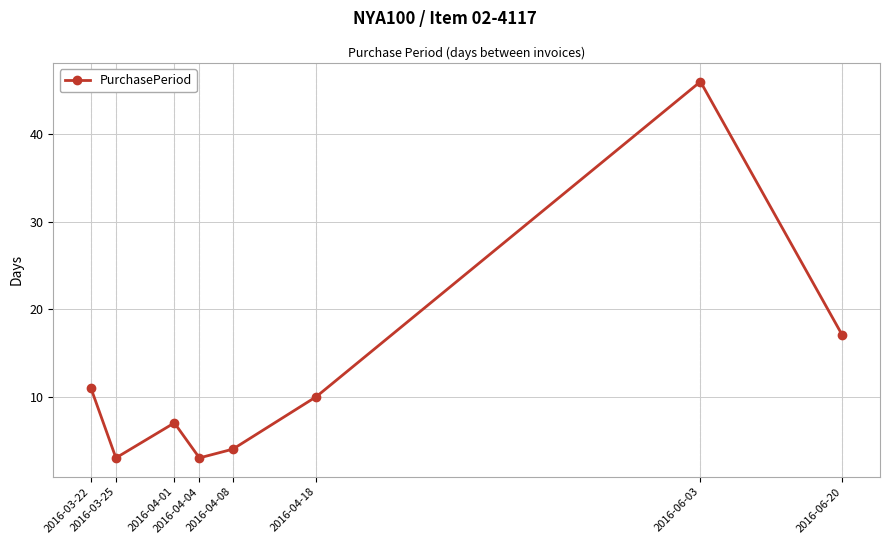

What is the difference between the second highest and minimum values?

14